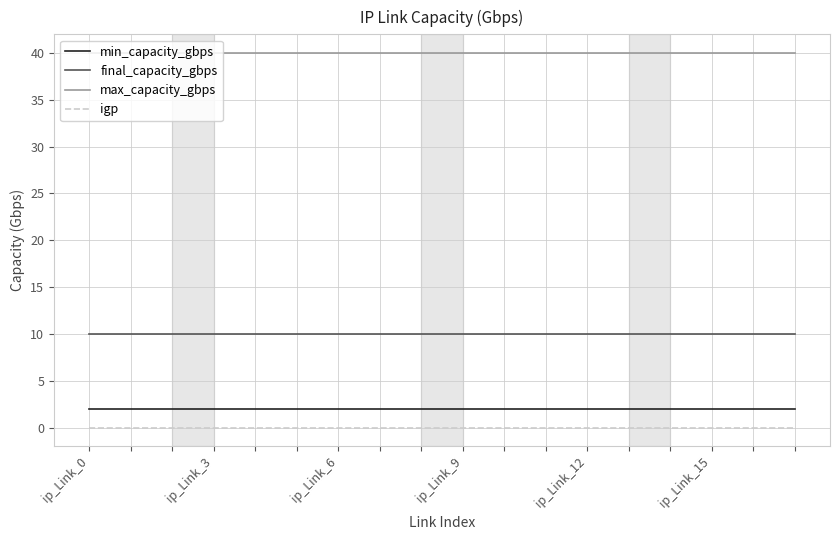

True or false: igp and final_capacity_gbps intersect in this chart.

False